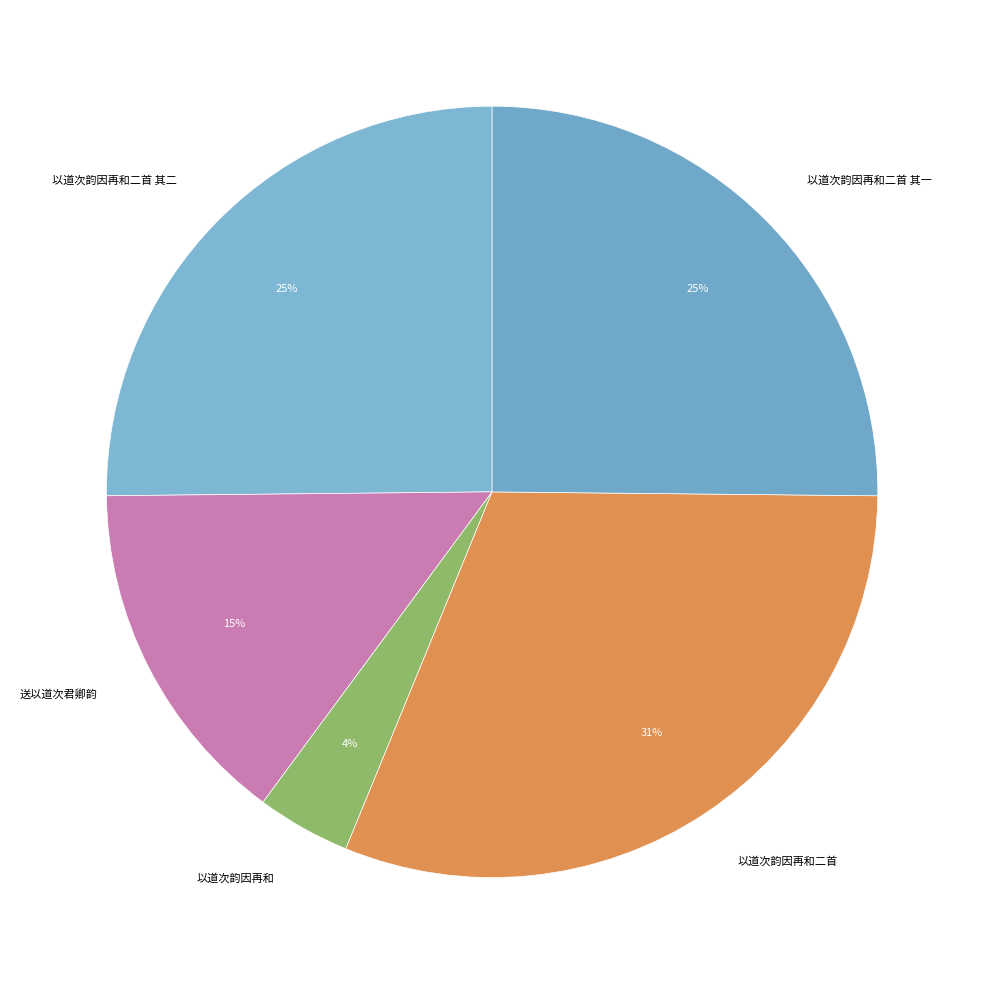

Is it true that 以道次韵因再和二首 其一 is 15% of the pie?

False